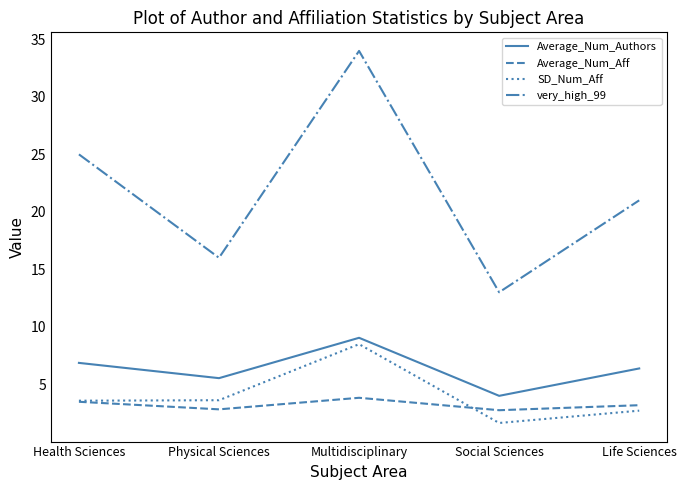

Which series changed the most between Health Sciences and Life Sciences?

very_high_99